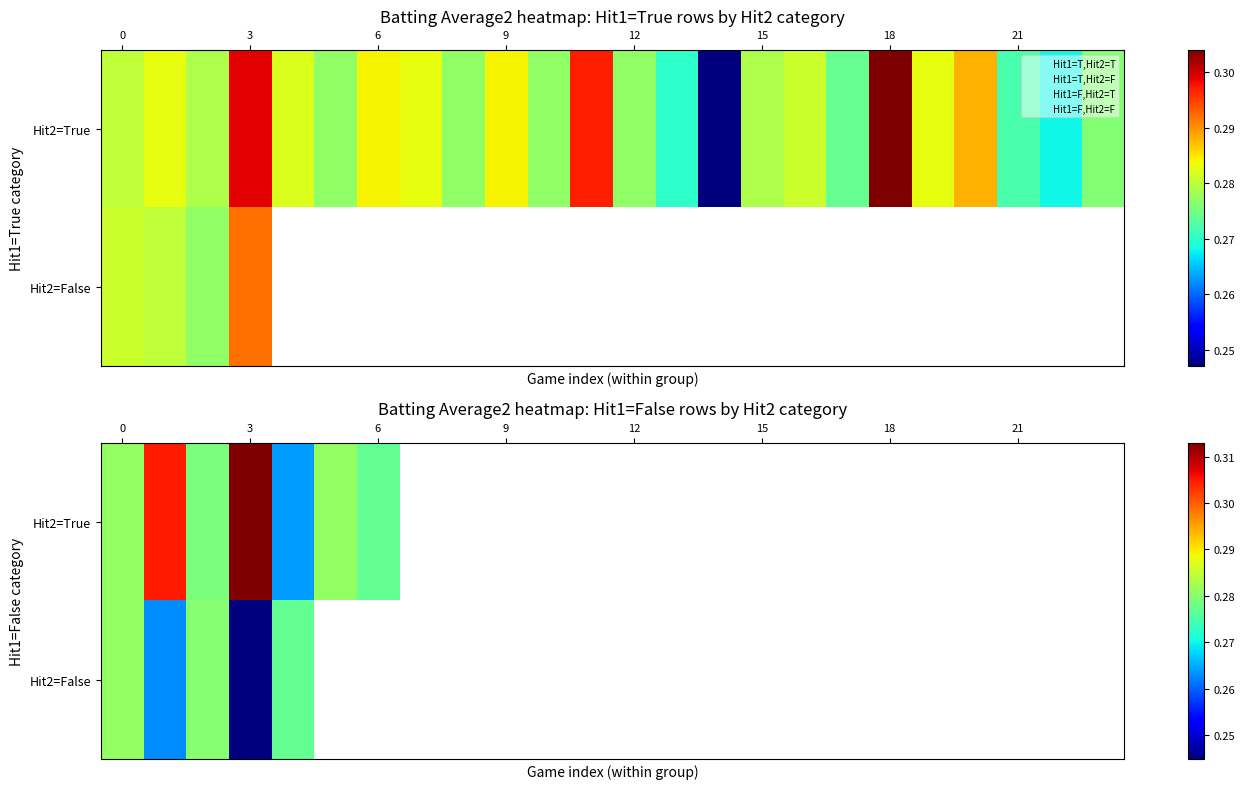

What is the maximum value for Hit2=True?

0.3